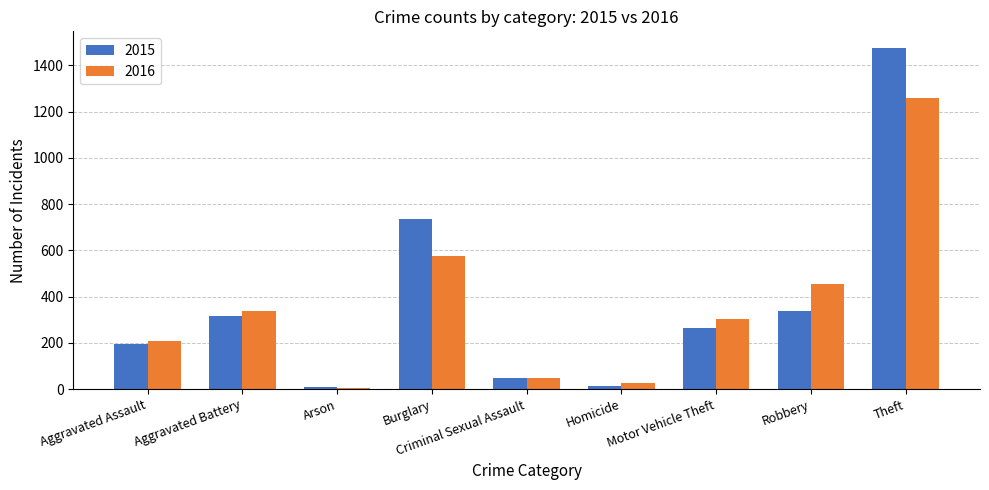

Is the value of 2016 at Motor Vehicle Theft greater than the value of 2015 at Aggravated Assault?

Yes